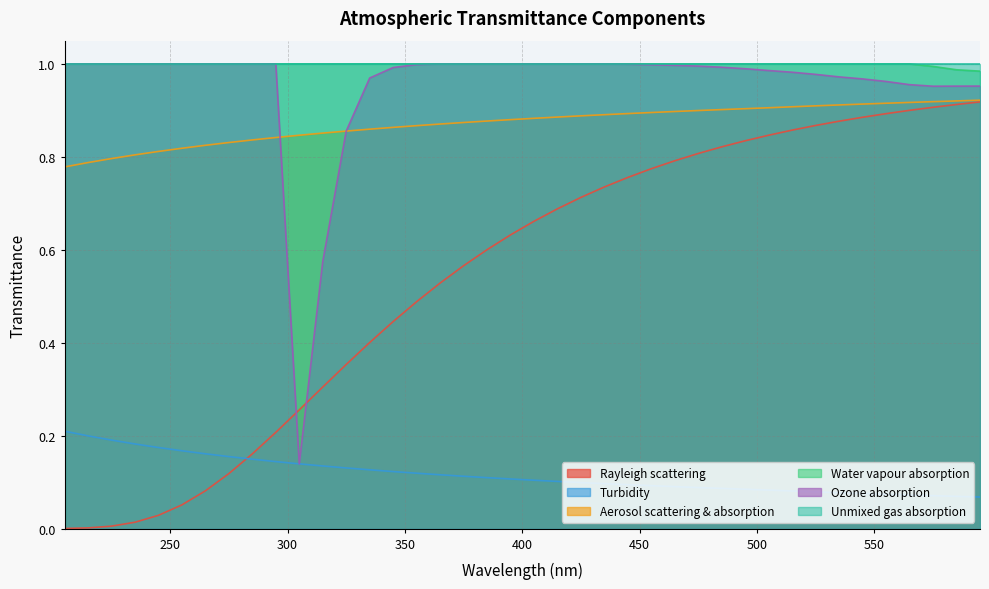

What is the value of the Turbidity point at the 40th from the left?

0.1